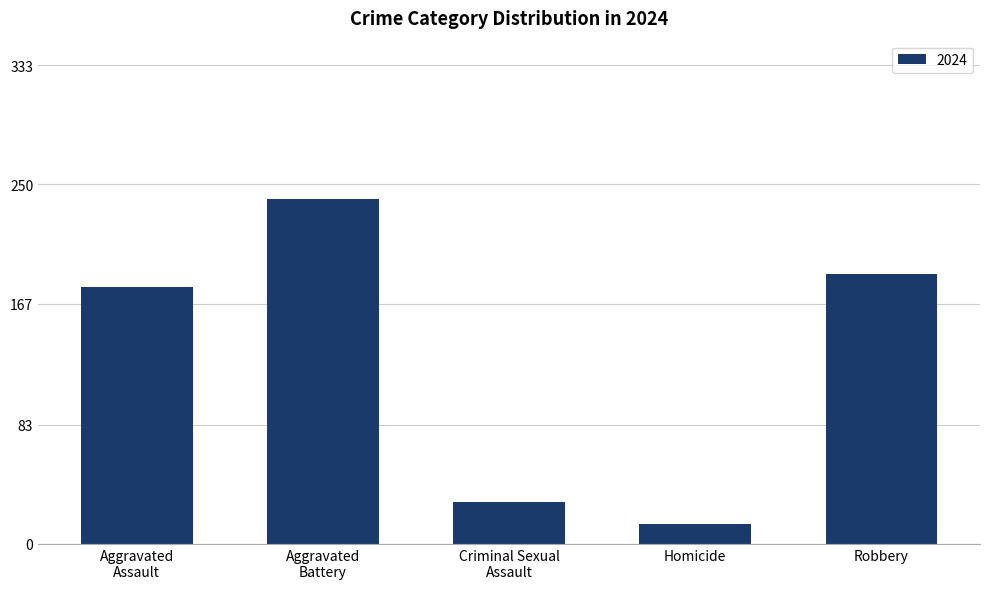

What is the greatest value displayed?

240